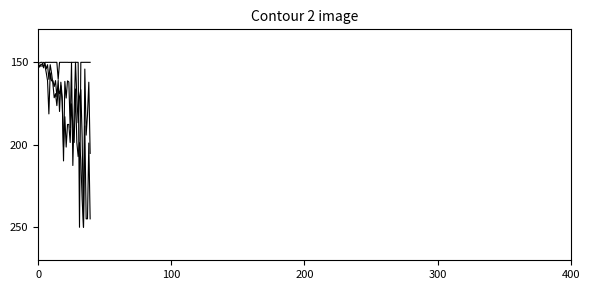

What is the greatest value displayed?

250.0